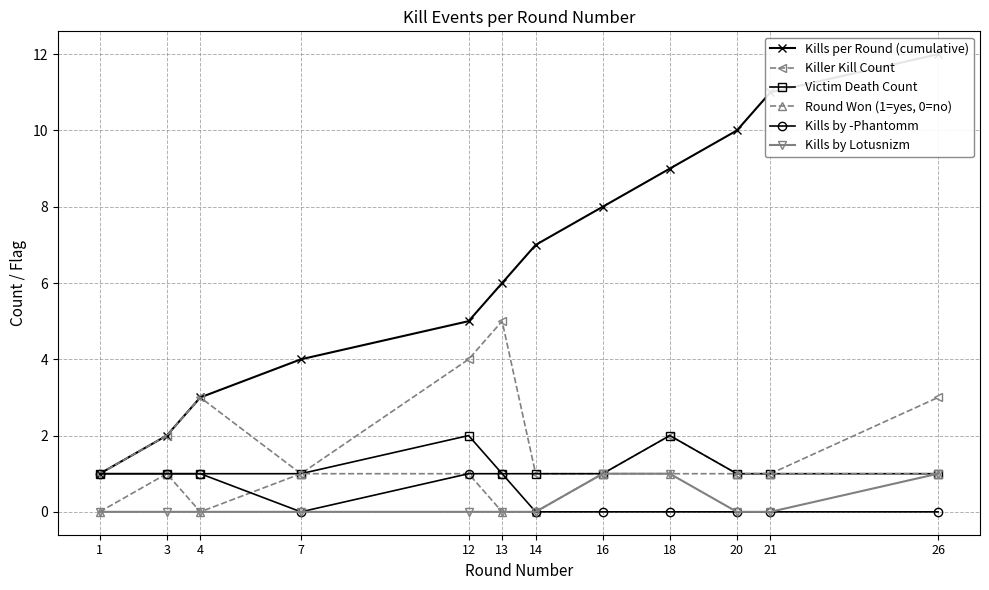

Which series has the widest spread of values?

Kills per Round (cumulative)